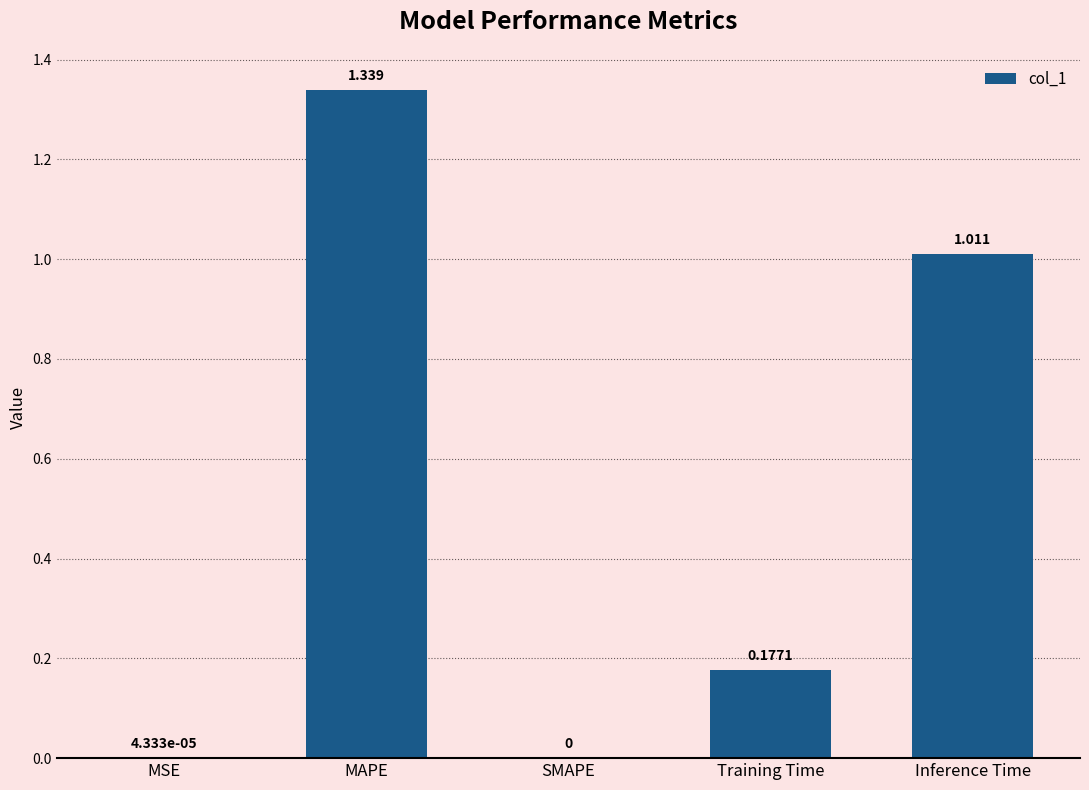

Which has a higher value, MSE or Inference Time?

Inference Time